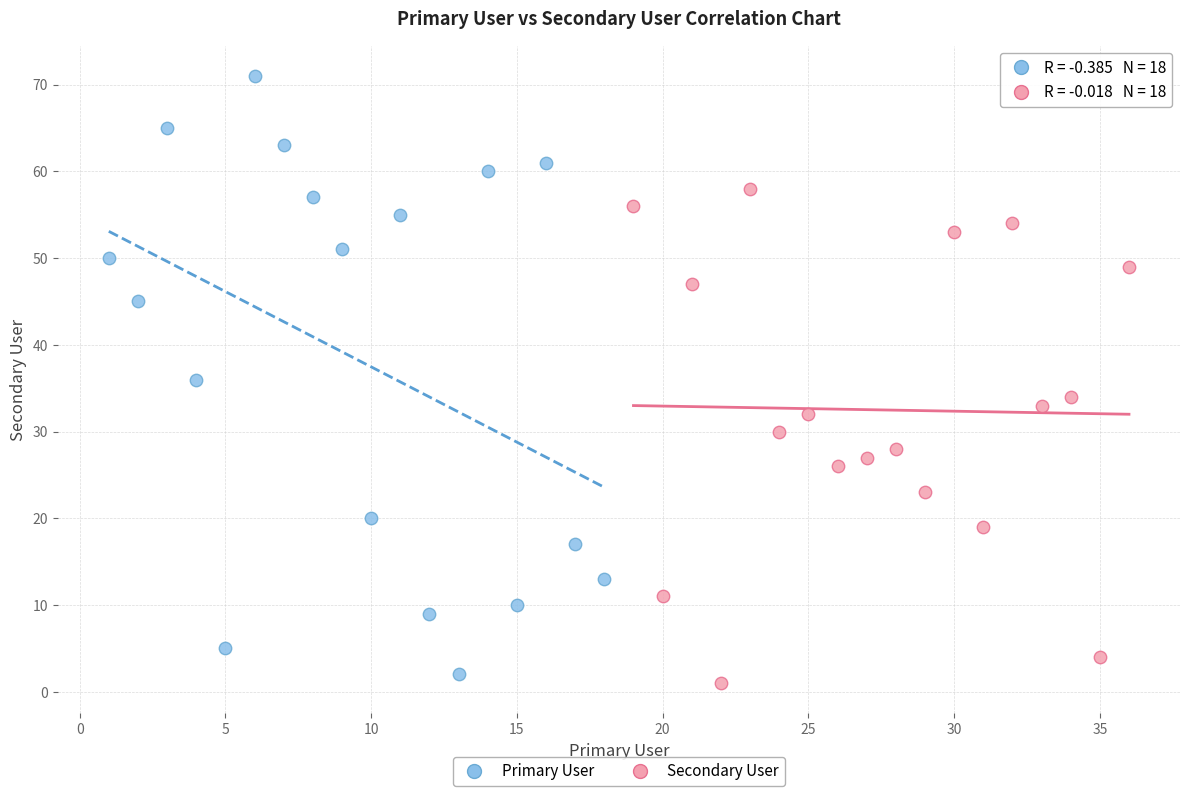

Which series reaches the maximum Y coordinate?

Primary User